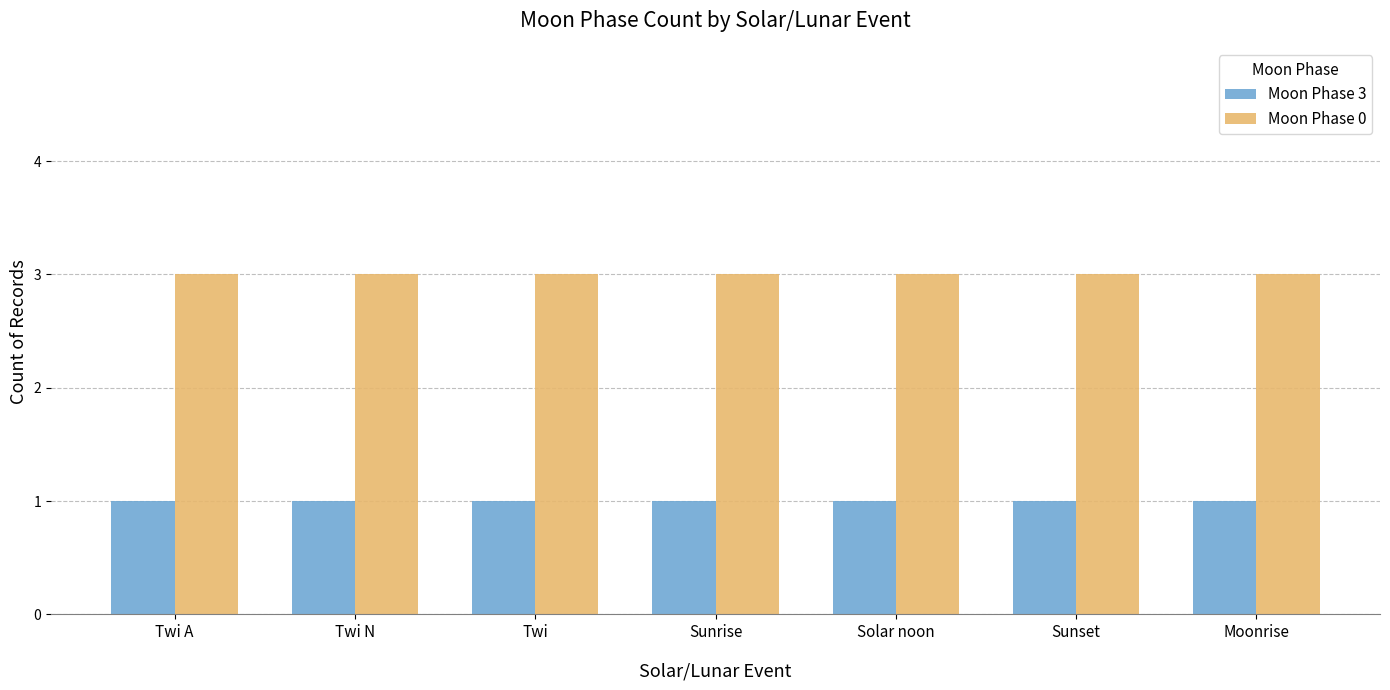

Rank the series by their maximum value, from highest to lowest.

Moon Phase 0, Moon Phase 3